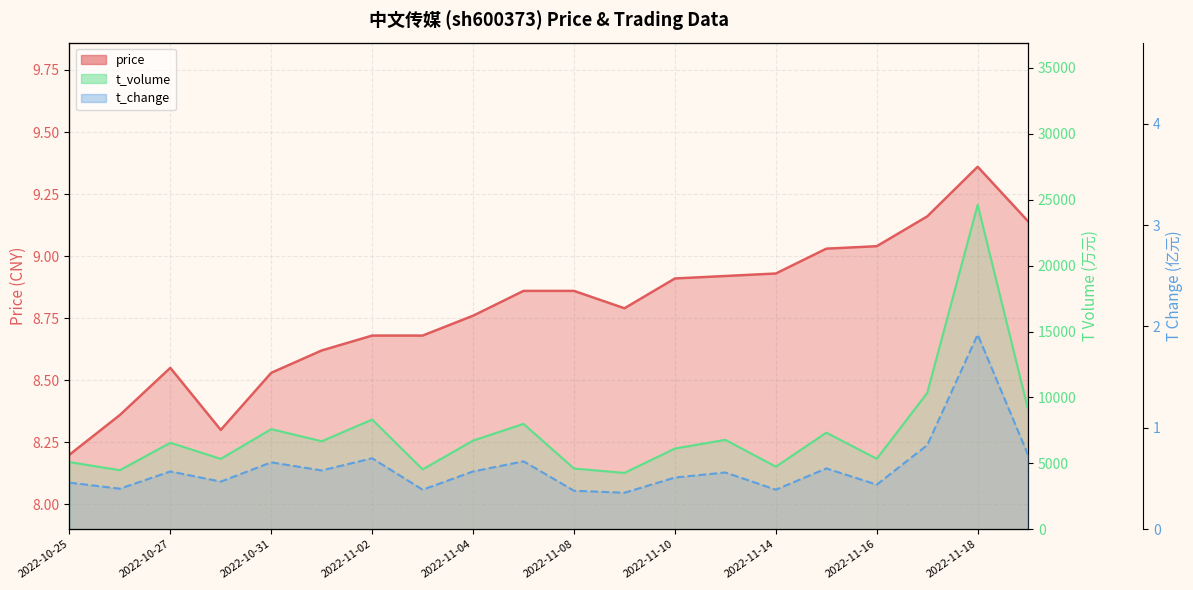

Rank the series at 2022-10-25 from lowest to highest value.

t_change, price, t_volume